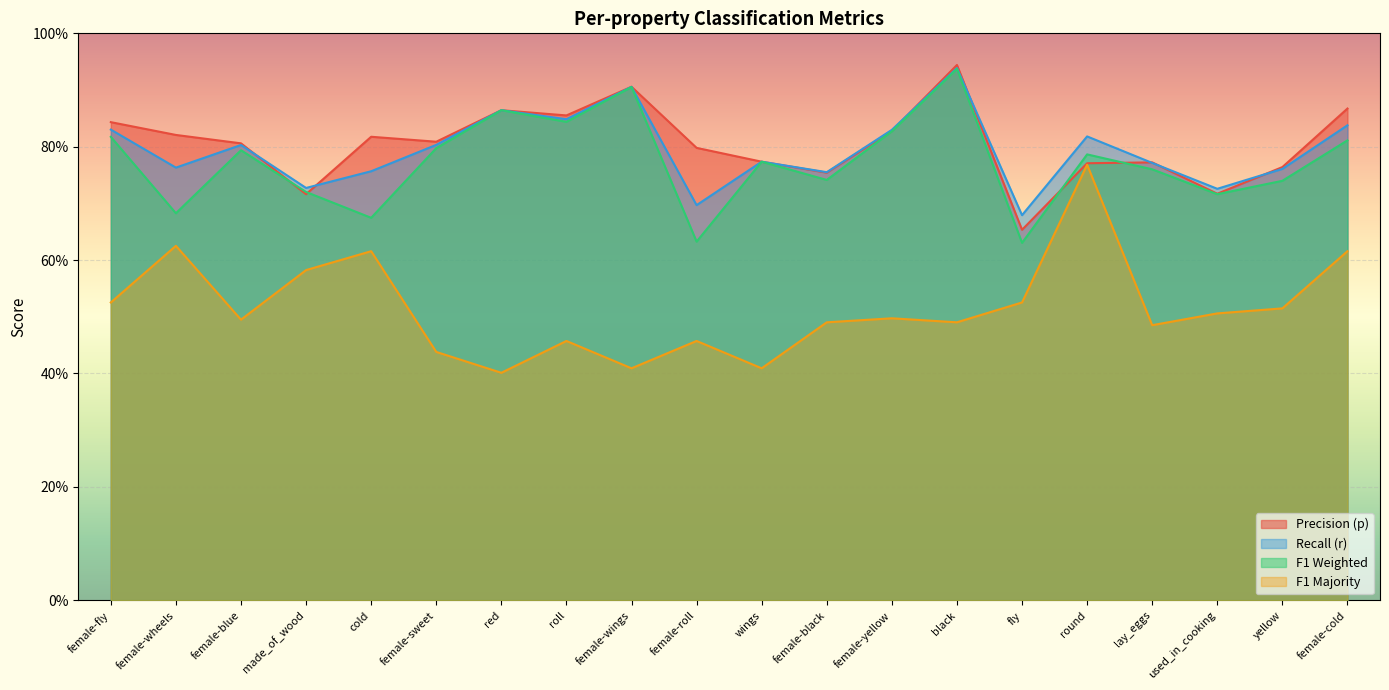

At which category is the sum across all series the highest?

black